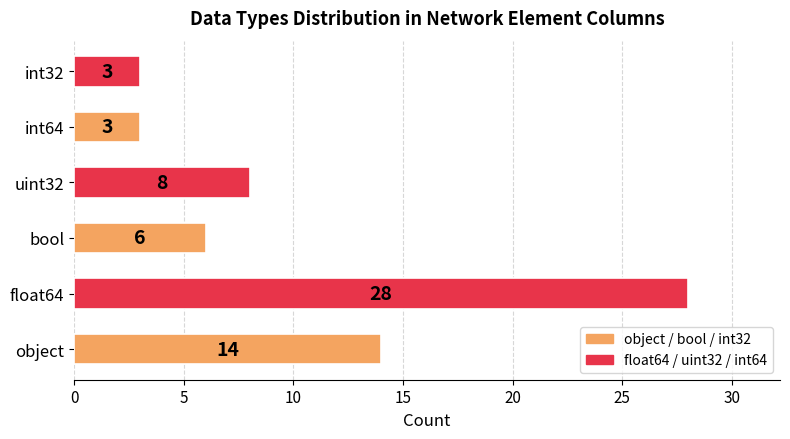

What is the sum of all values?

62